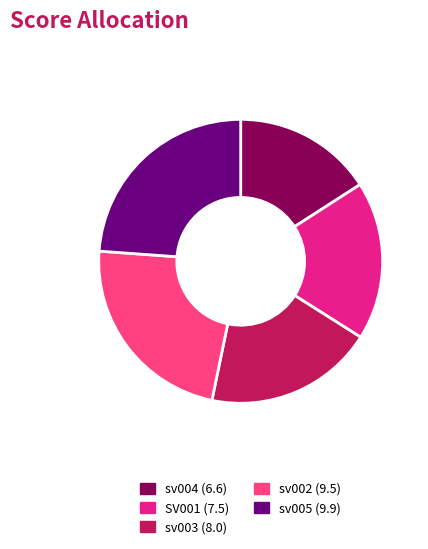

True or false: SV001 accounts for 27% of the total.

False